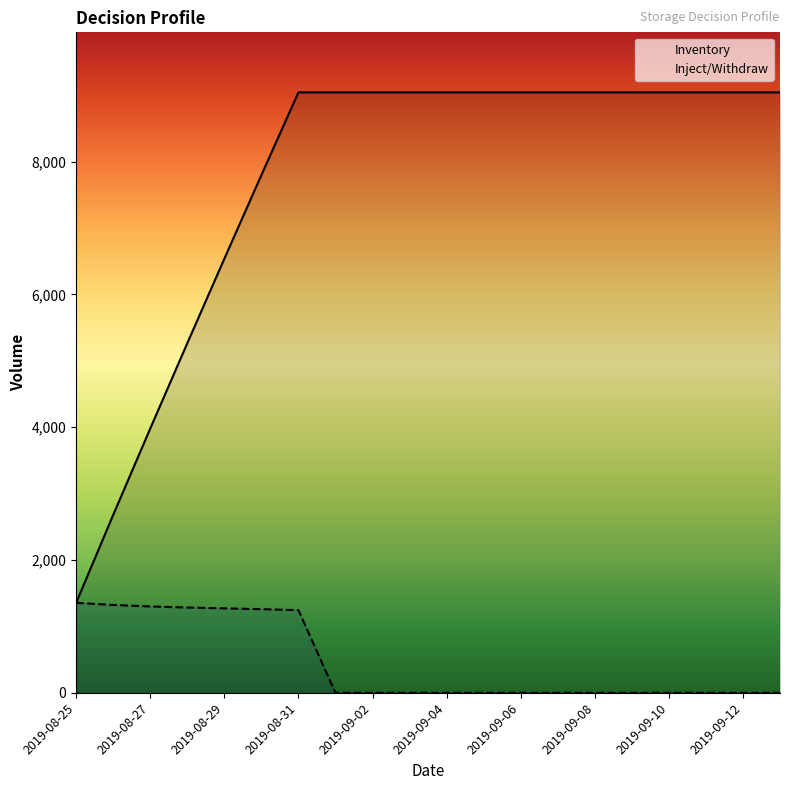

What is the maximum value for Inject/Withdraw?

1356.0